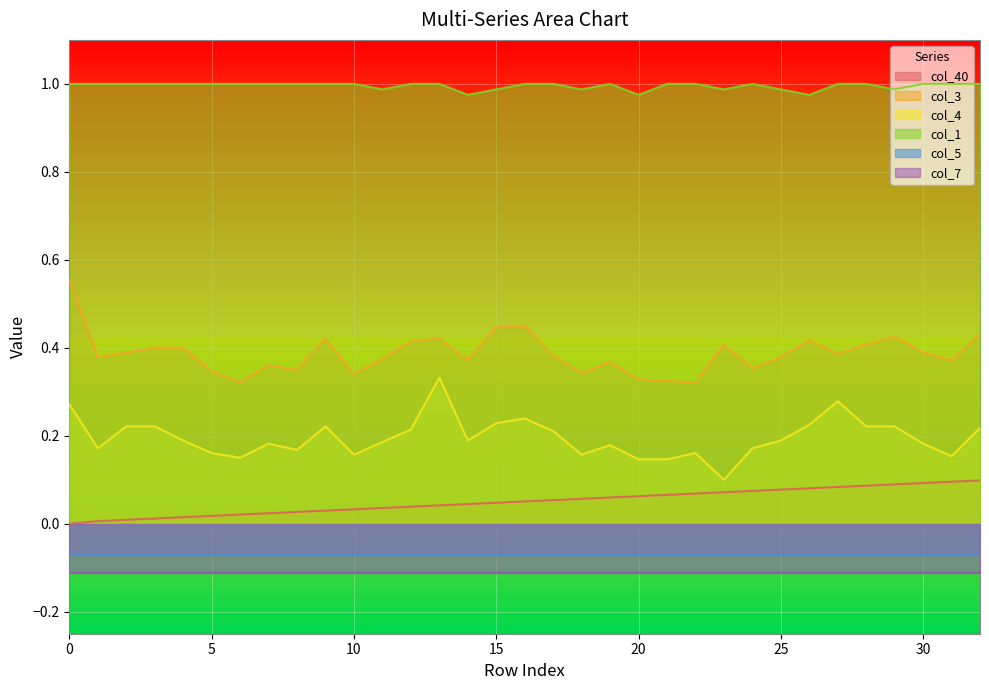

True or false: col_1 and col_4 cross at least once.

False